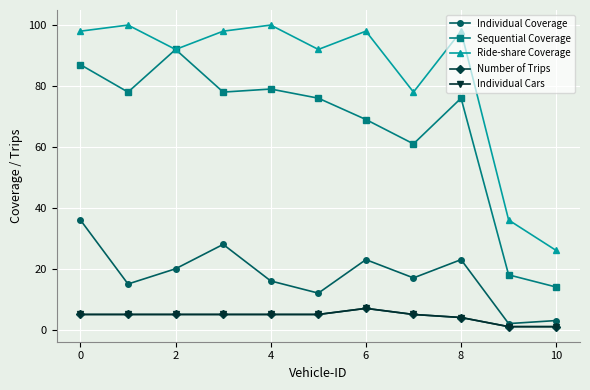

Does the chart have visible grid lines?

Yes